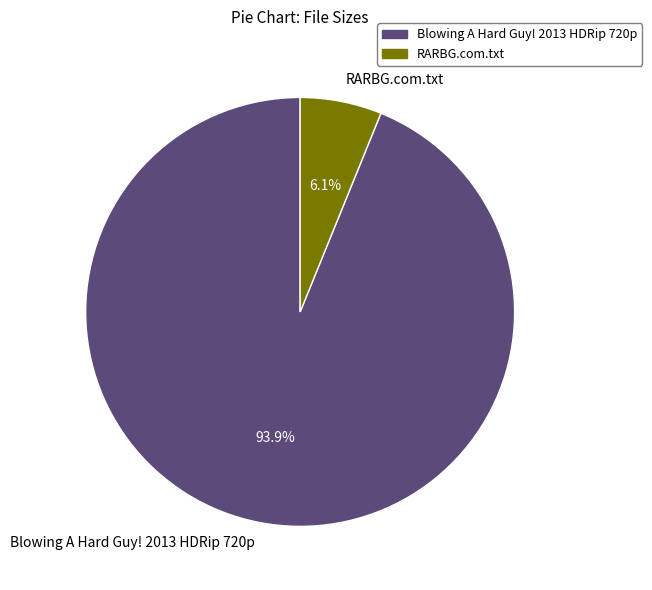

Which has a higher value, RARBG.com.txt or Blowing A Hard Guy! 2013 HDRip 720p?

Blowing A Hard Guy! 2013 HDRip 720p